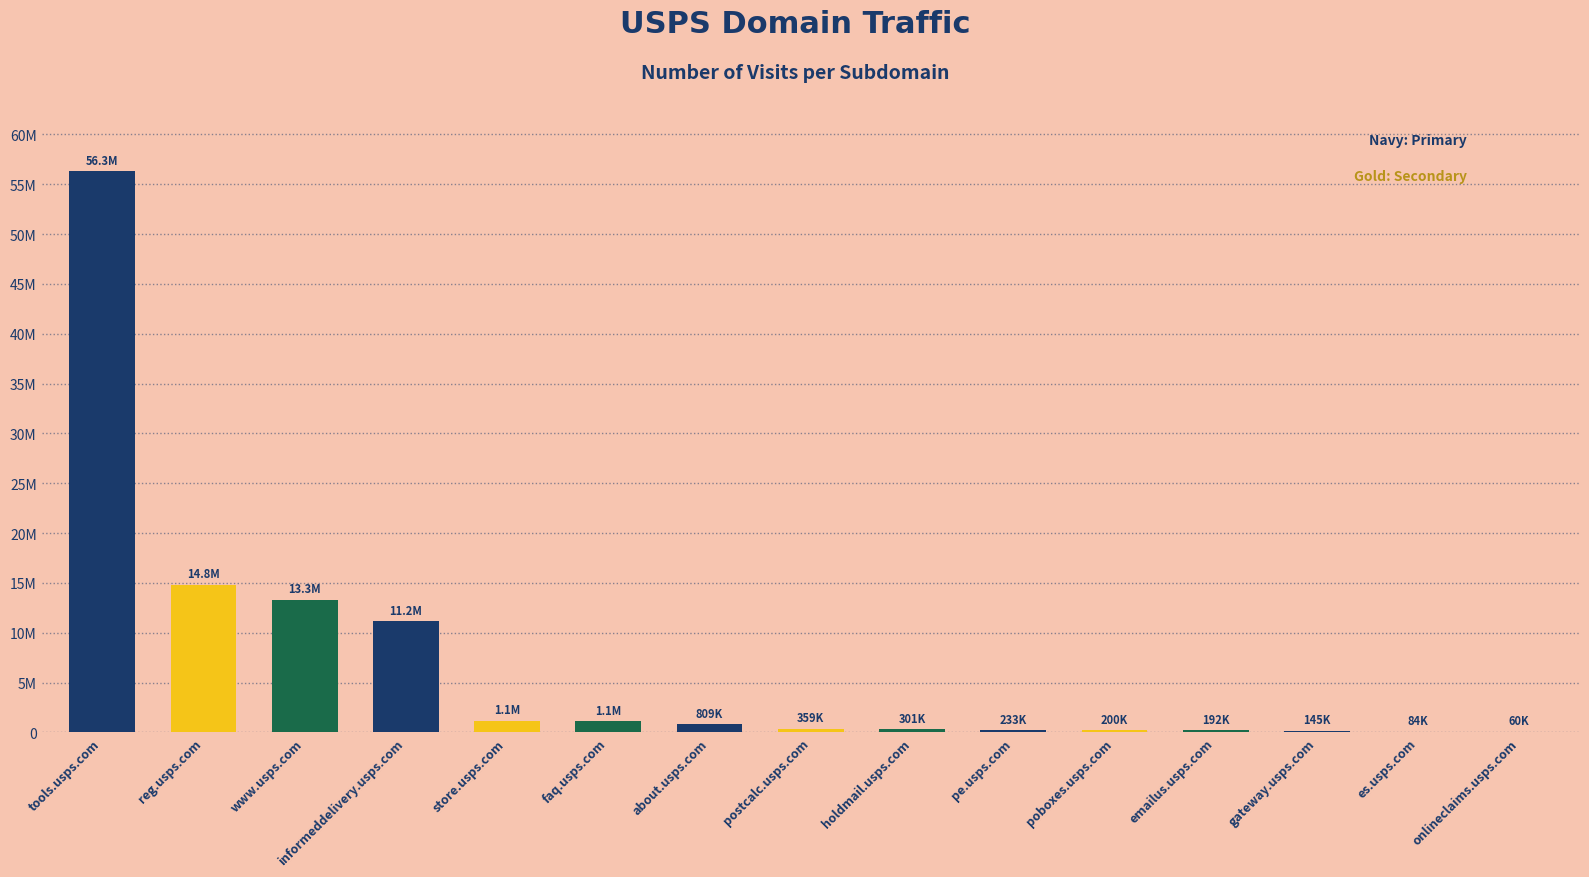

Are the bars horizontal?

No